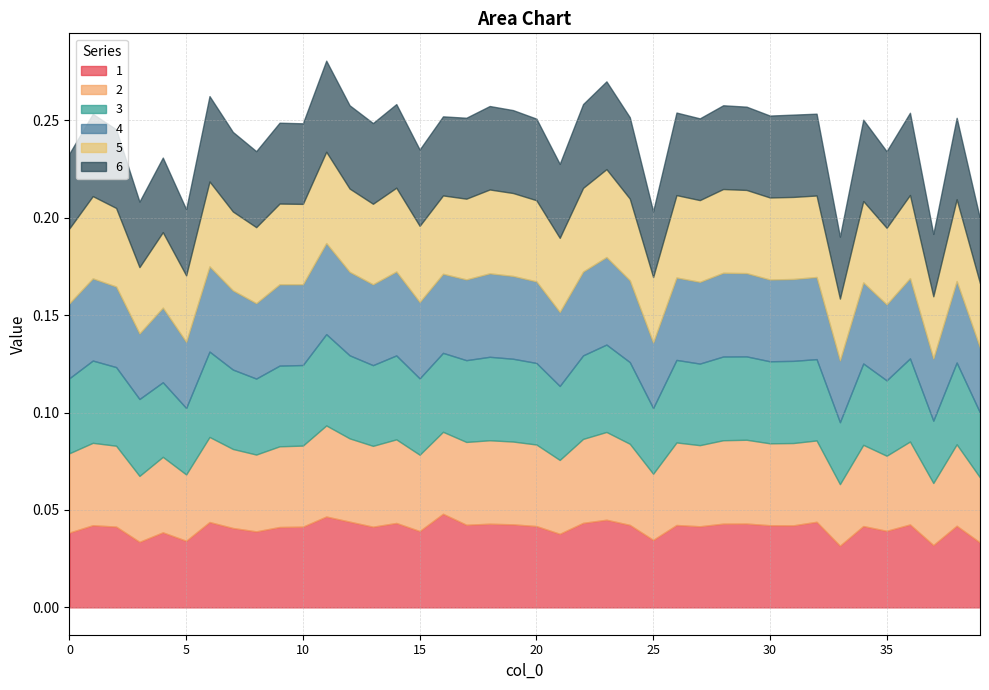

In 1, how many points are lower than both neighbors (excluding endpoints)?

13